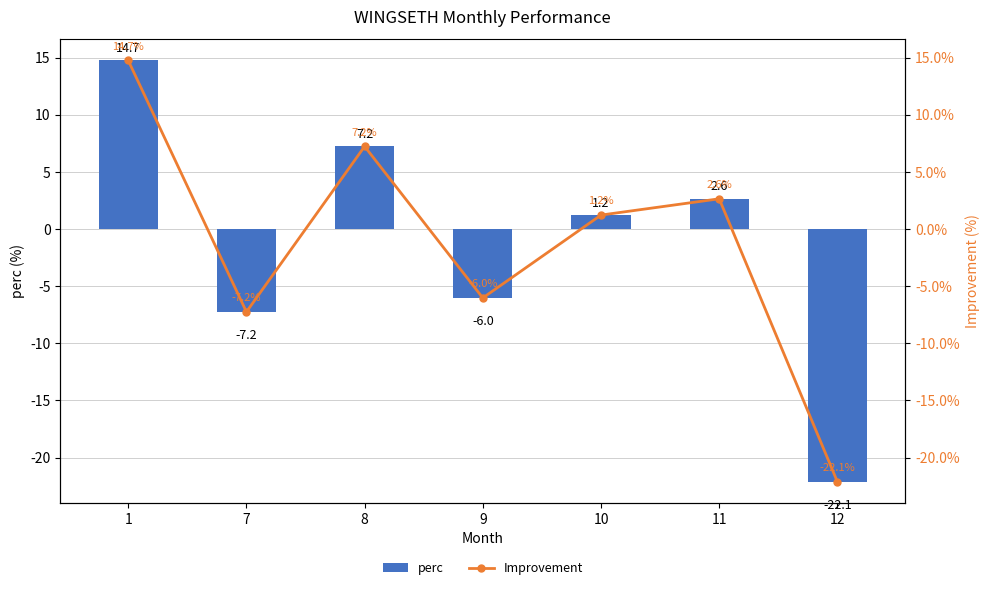

What is the minimum value for Improvement?

-22.1